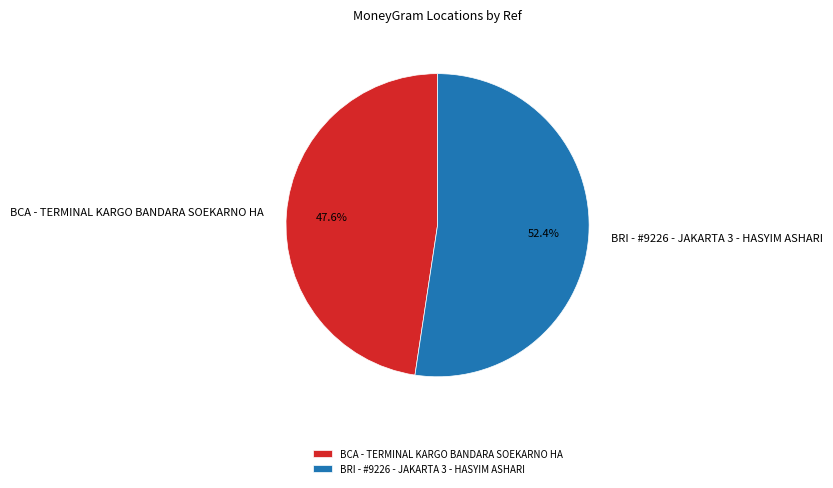

Which category accounts for the majority?

BRI - #9226 - JAKARTA 3 - HASYIM ASHARI